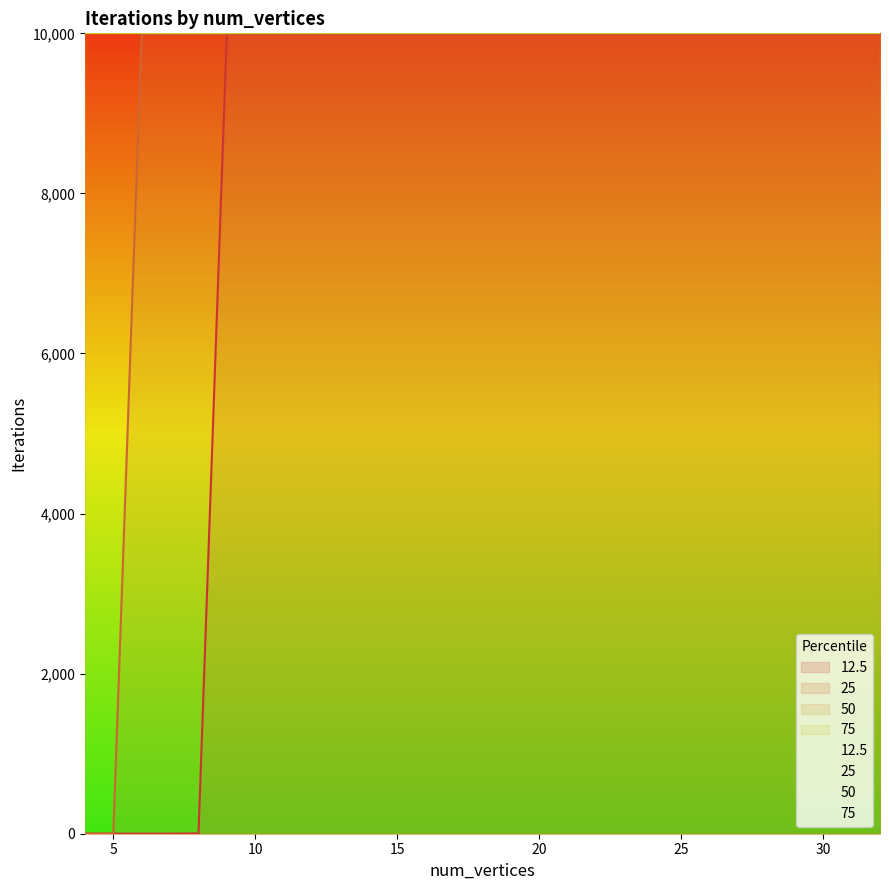

True or false: 25 and 12.5 cross at least once.

False